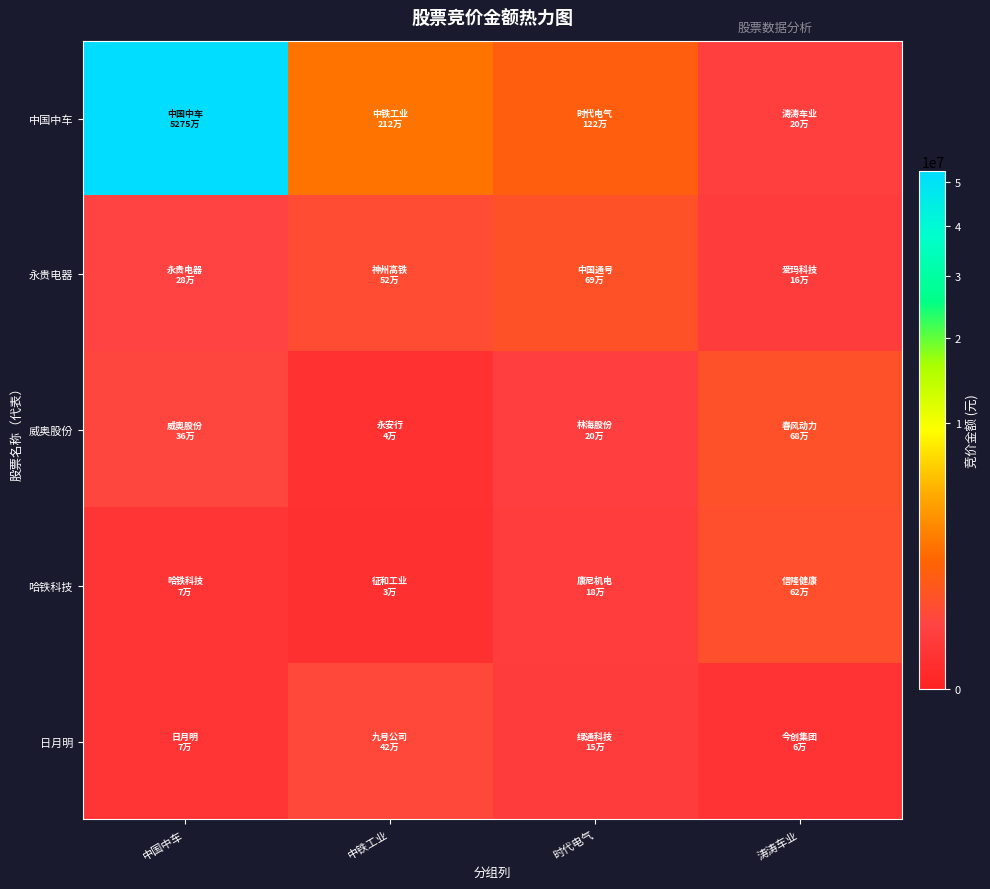

Rank the series at 时代电气 from highest to lowest value.

中国中车, 永贵电器, 威奥股份, 哈铁科技, 日月明